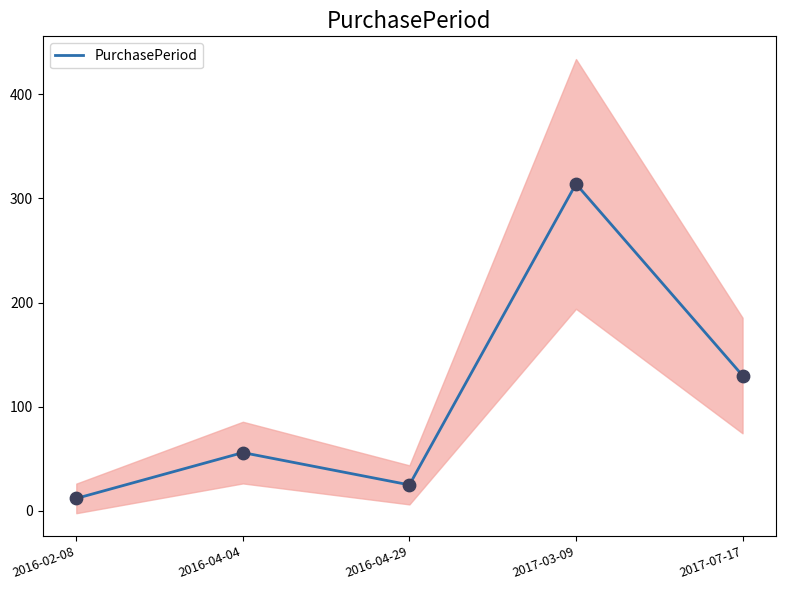

Approximately how many times larger is the value at 2016-04-04 compared to 2017-03-09?

0.2